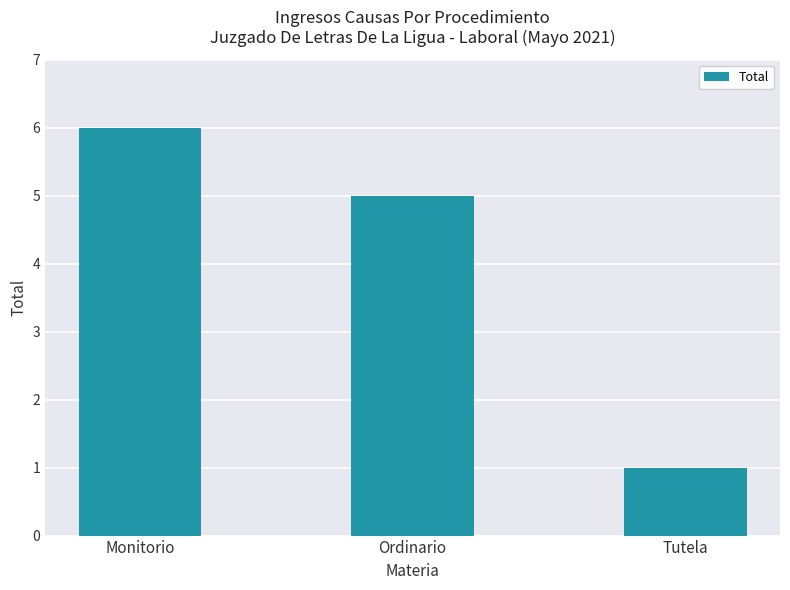

Which category has the lowest value across all series?

Tutela